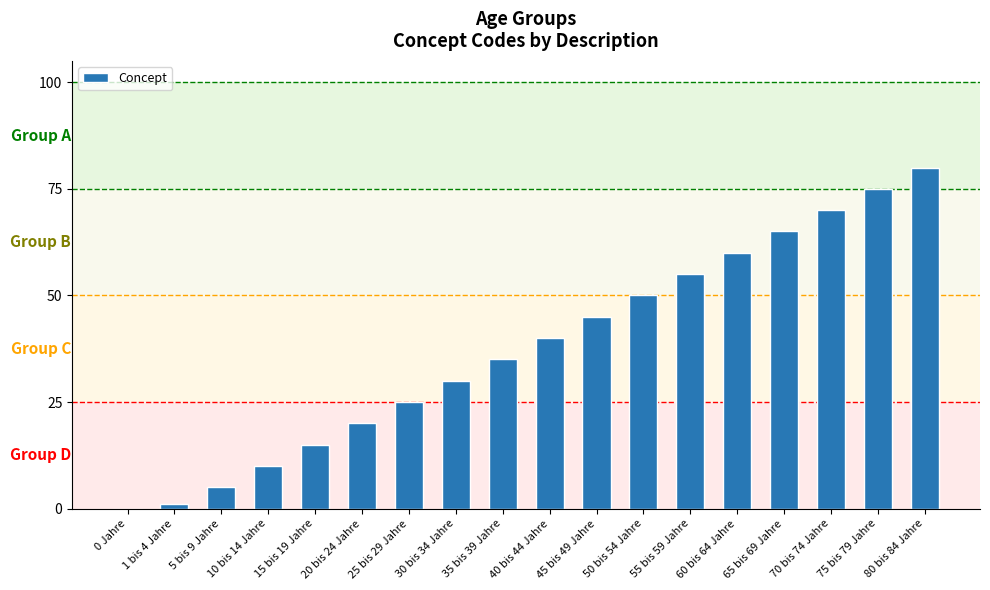

Is it true that the value at 20 bis 24 Jahre is 20?

True